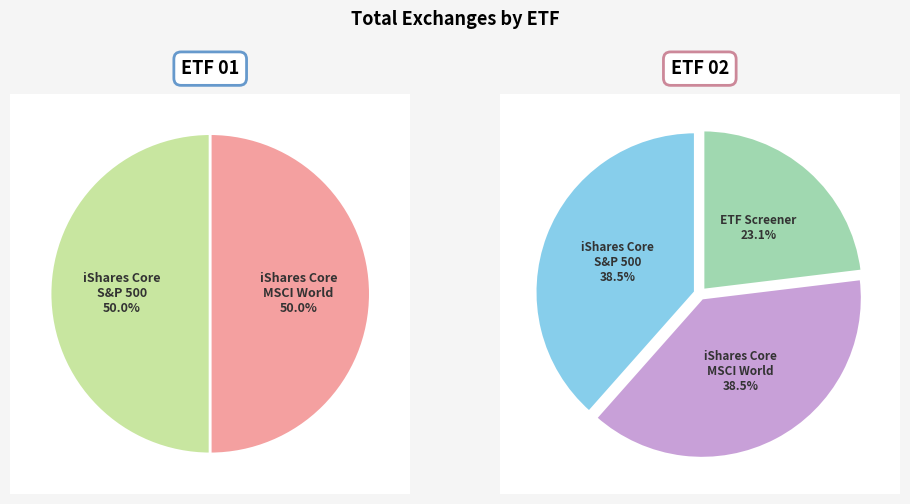

Is there a majority slice in this chart?

No